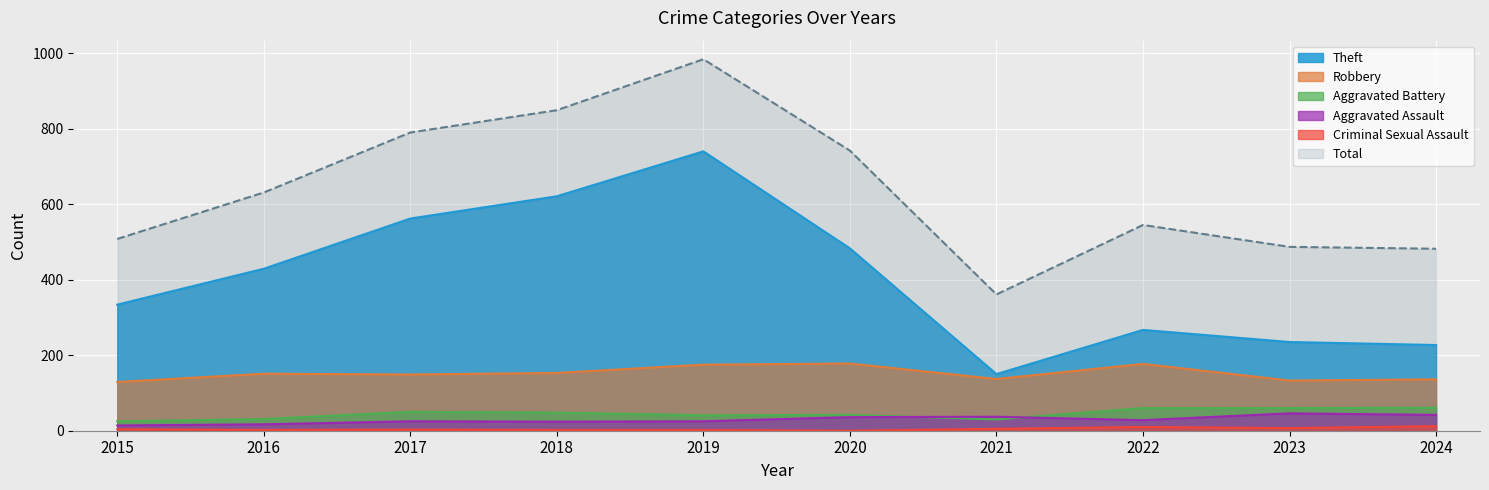

Is it true that Aggravated Assault equals 51 at 2020?

False